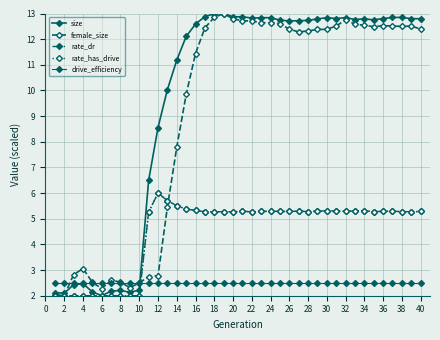

Which series has the largest total across all categories?

size